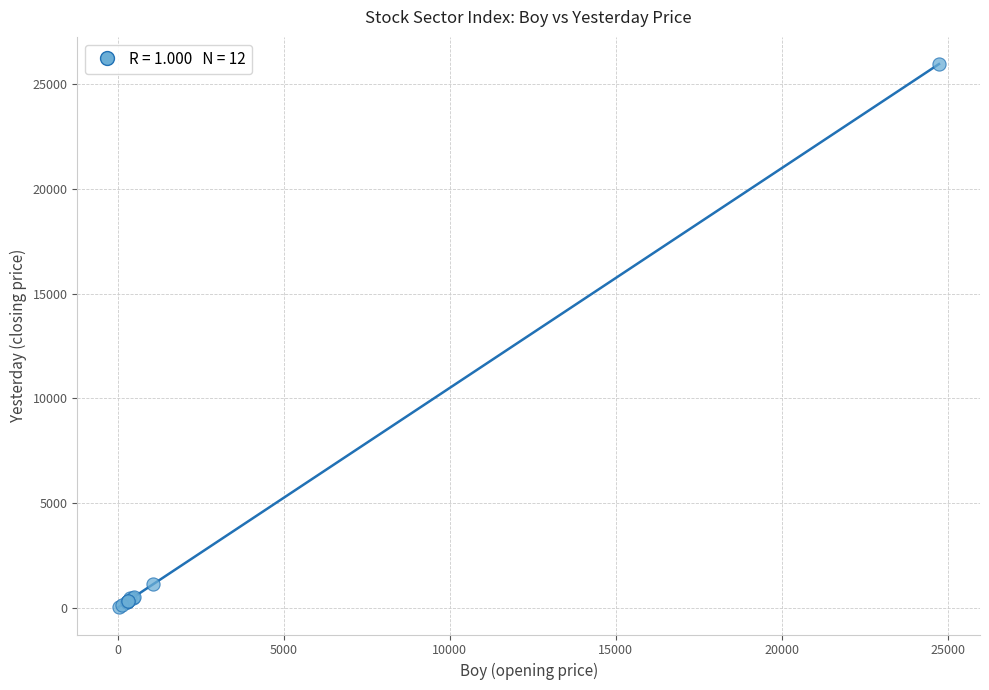

What Y value in the scatter plot is closest to 12995?

1136.4